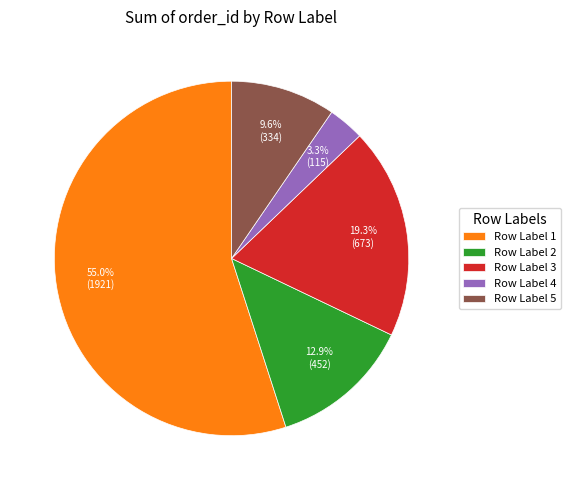

Rank the categories by value from highest to lowest.

Row Label 1, Row Label 3, Row Label 2, Row Label 5, Row Label 4